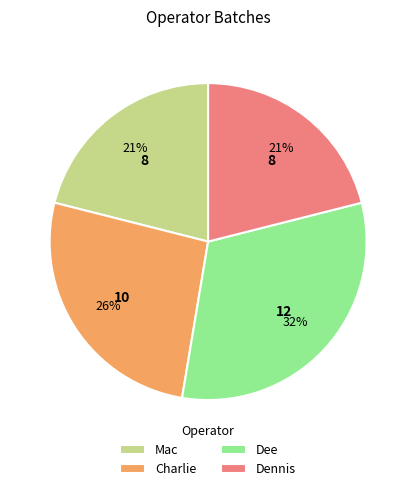

Is the sum of Mac and Dennis greater than half?

No